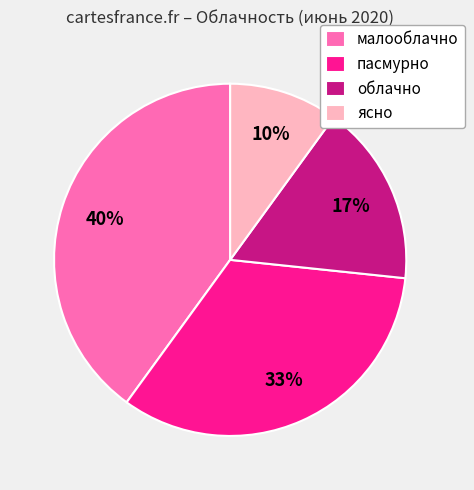

What percentage is the пасмурно slice, to the nearest percent?

33%